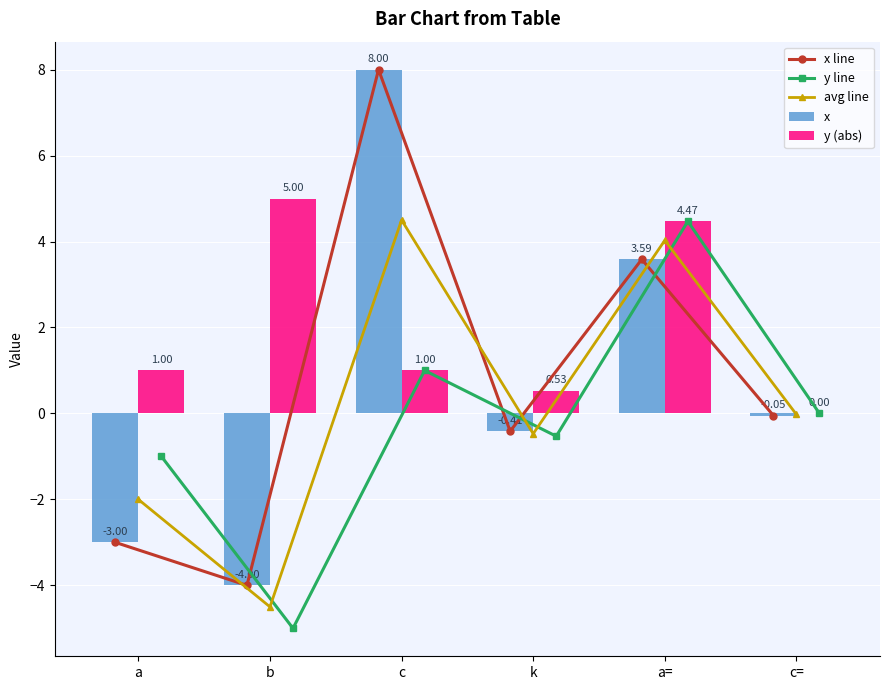

Reading left to right, transcribe all the data shown in this chart.

x line: -3.0	-4.0	8.0	-0.4	3.6	-0.0
y line: -1.0	-5.0	1.0	-0.5	4.5	0.0
avg line: -2.0	-4.5	4.5	-0.5	4.0	-0.0
x: -3.0	-4.0	8.0	-0.4	3.6	-0.0
y (abs): 1.0	5.0	1.0	0.5	4.5	0.0